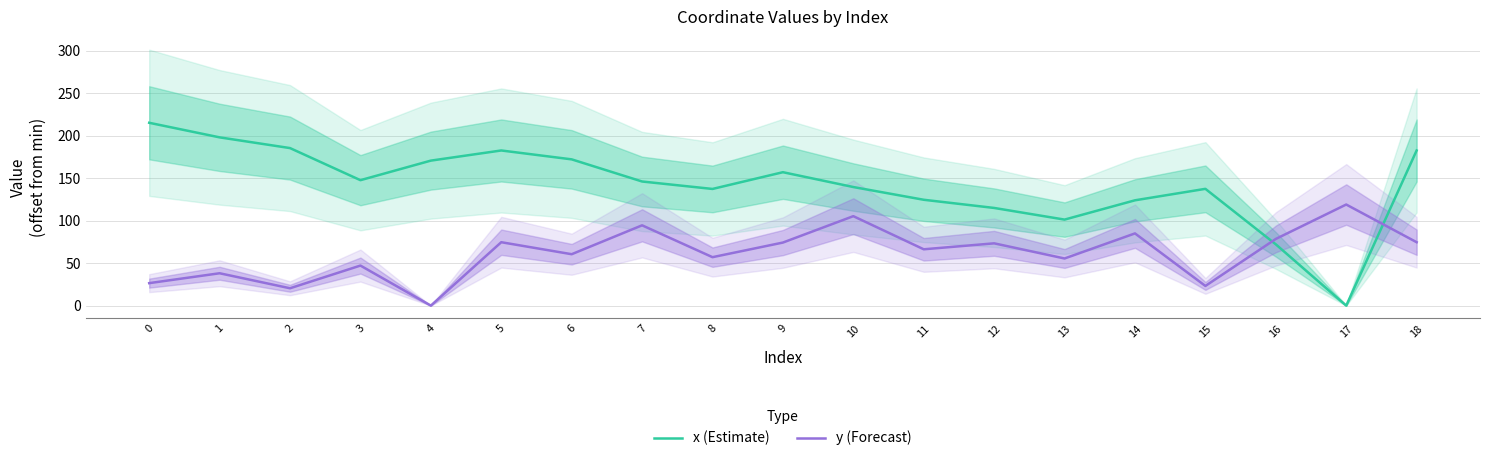

Which series has the largest total across all categories?

x (Estimate)